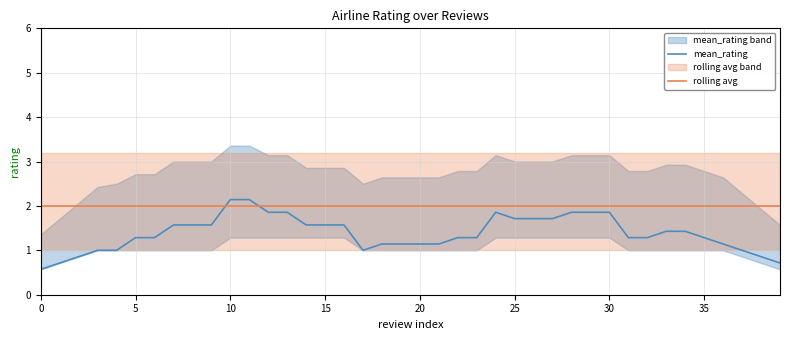

Which series has the largest range (max minus min)?

mean_rating